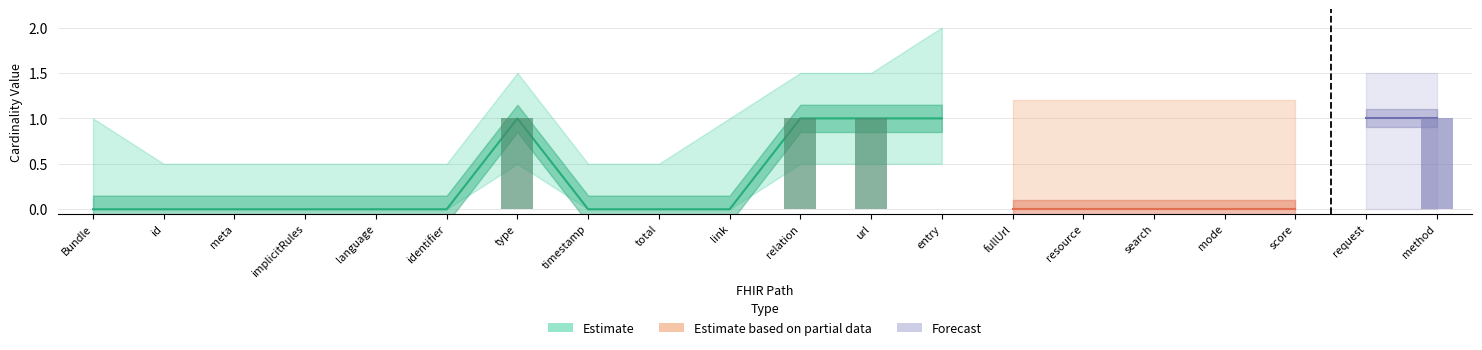

What is the difference between the second highest and minimum values in the Base Min series?

1